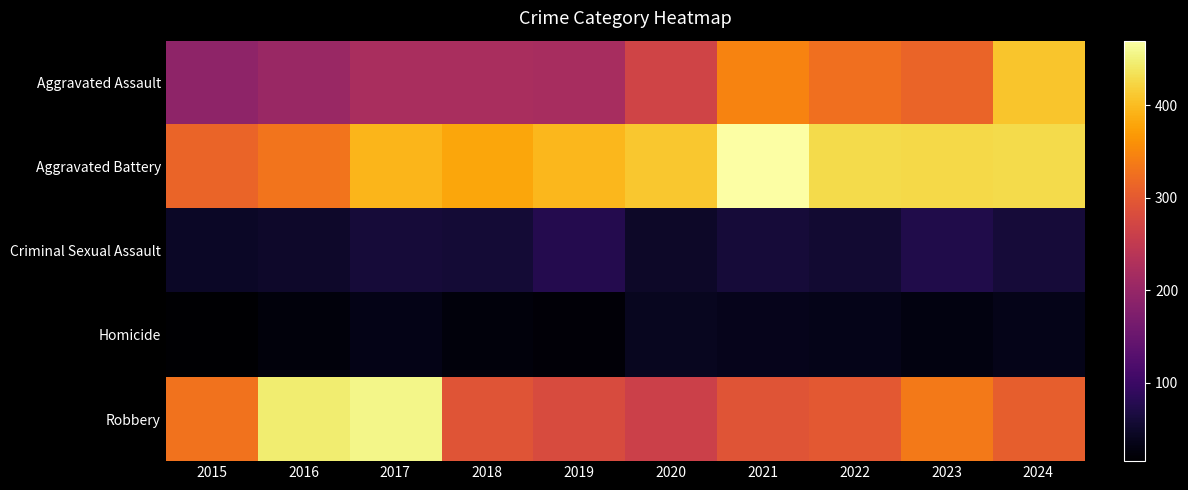

Reading right to left, transcribe all the data shown in this chart.

Aggravated Assault: 2024=409	2023=312	2022=325	2021=347	2020=268	2019=220	2018=222	2017=222	2016=204	2015=192
Aggravated Battery: 2024=429	2023=426	2022=429	2021=470	2020=410	2019=397	2018=381	2017=394	2016=330	2015=313
Criminal Sexual Assault: 2024=61	2023=73	2022=55	2021=60	2020=48	2019=76	2018=59	2017=60	2016=50	2015=46
Homicide: 2024=36	2023=28	2022=35	2021=38	2020=40	2019=21	2018=25	2017=33	2016=24	2015=15
Robbery: 2024=305	2023=336	2022=298	2021=293	2020=263	2019=280	2018=294	2017=456	2016=446	2015=329